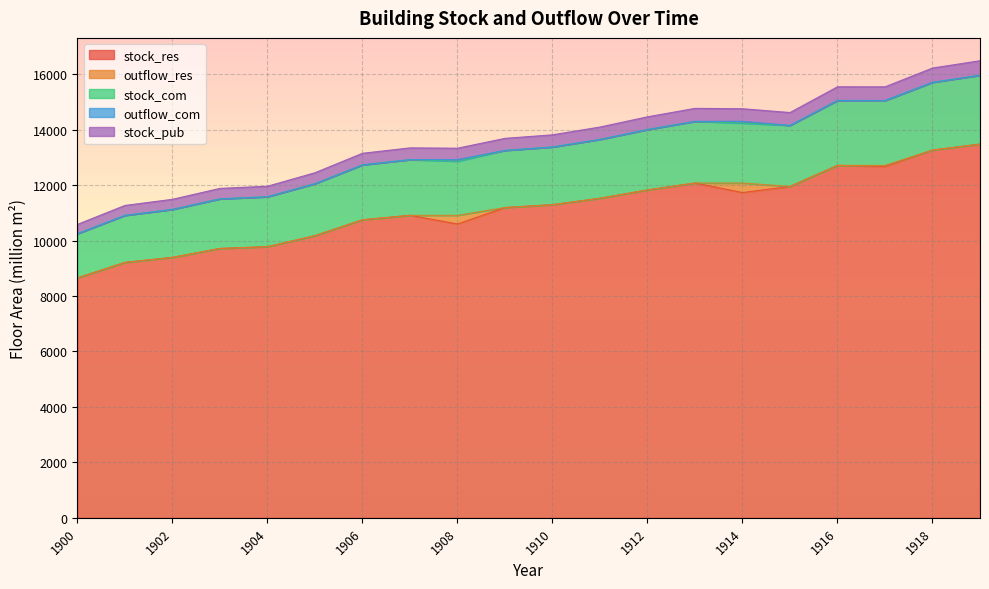

What is the maximum value shown in the chart?

16482.4